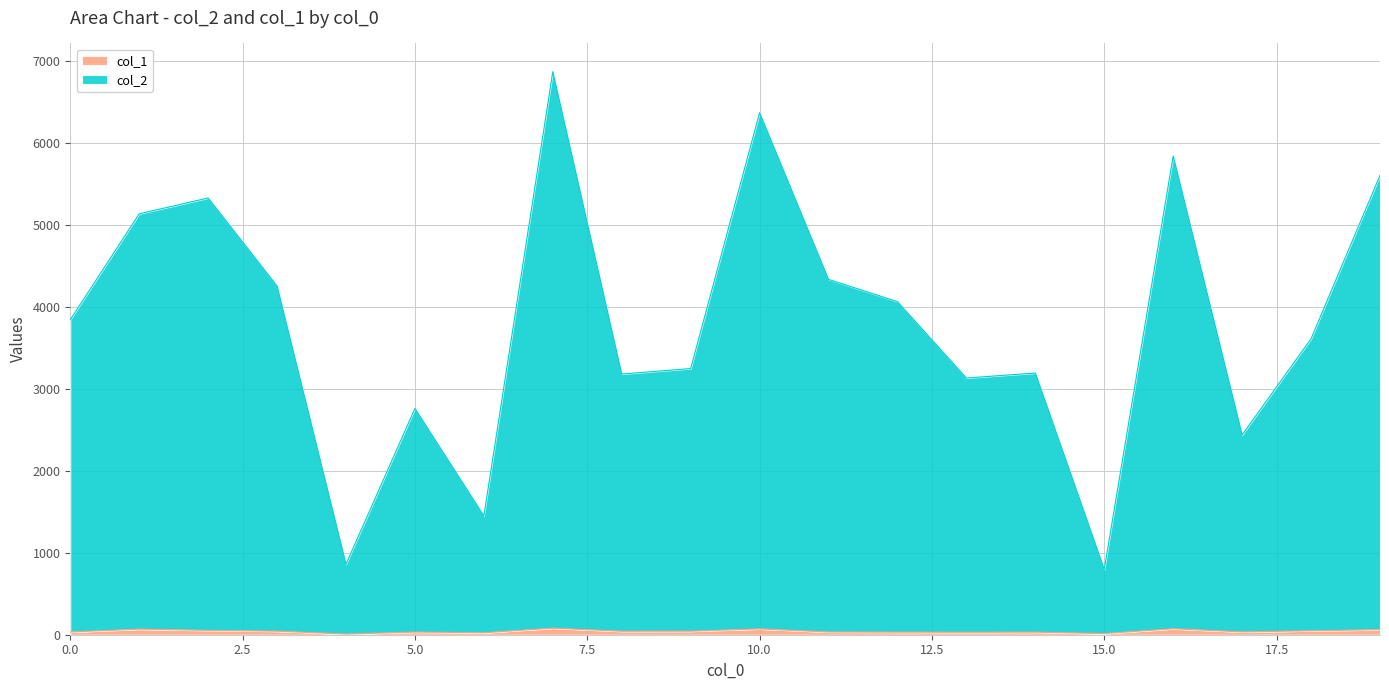

What is the sum of the col_2 values at 11 and 4?

5193